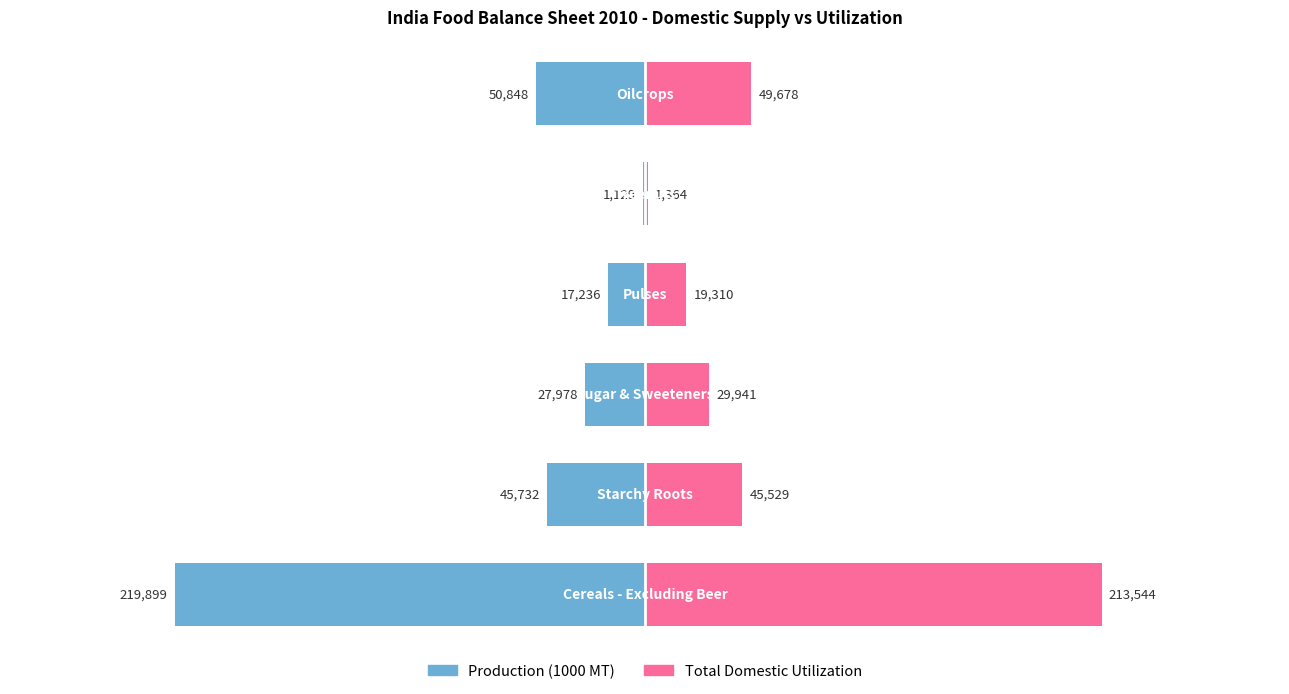

What is the value of the Production (1000 MT) bar at the 1st from the left?

-219899